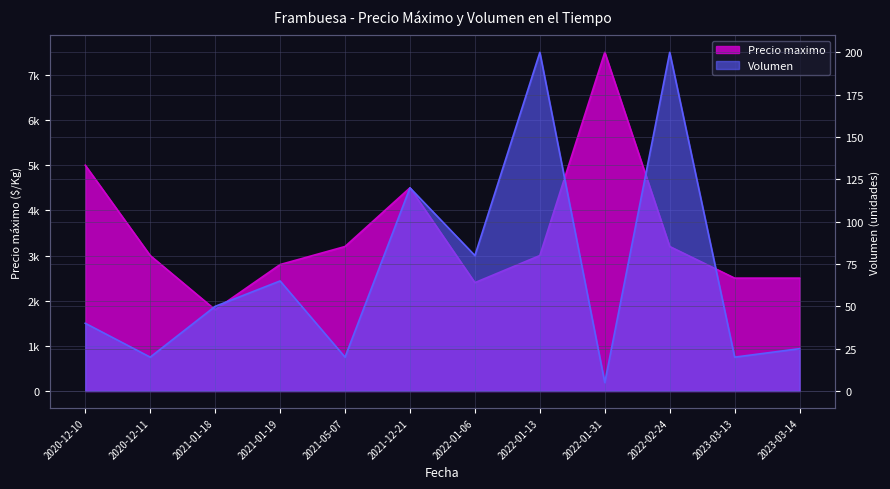

At 2023-03-13, list the series in order from smallest to largest.

Volumen, Precio maximo